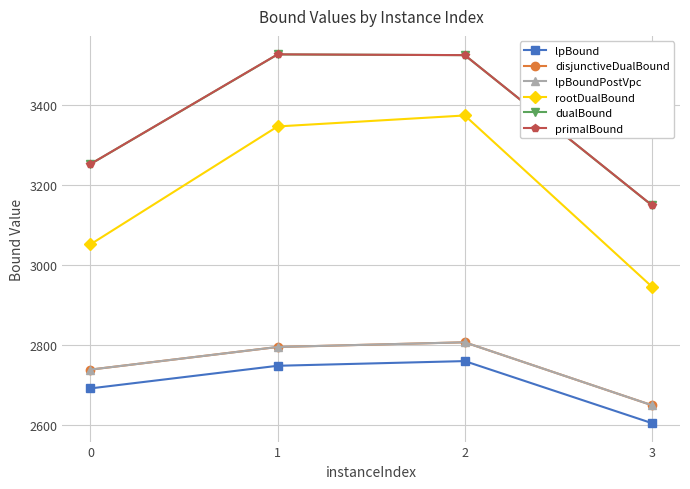

Is this an area chart (filled region under the line)?

No